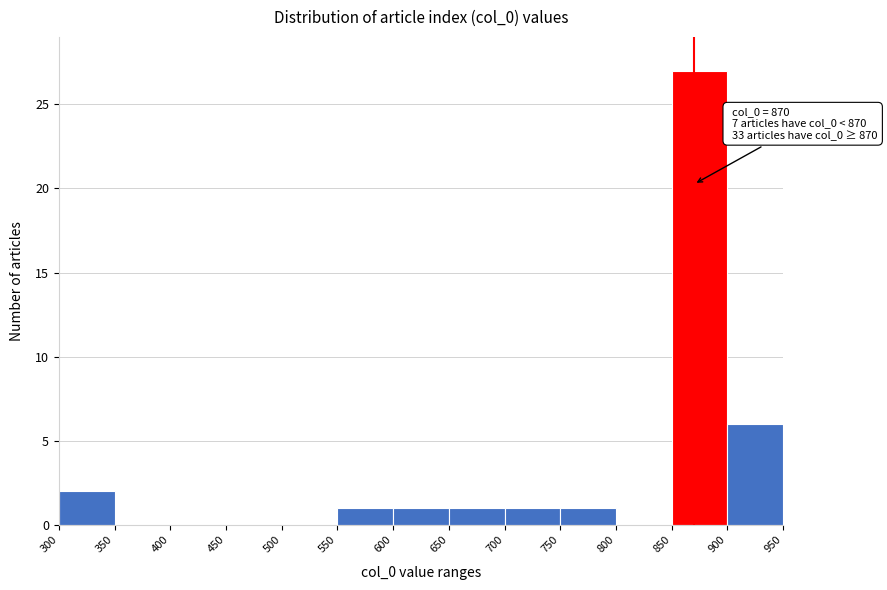

Which range on the x-axis has the tallest bar?

850 to 900